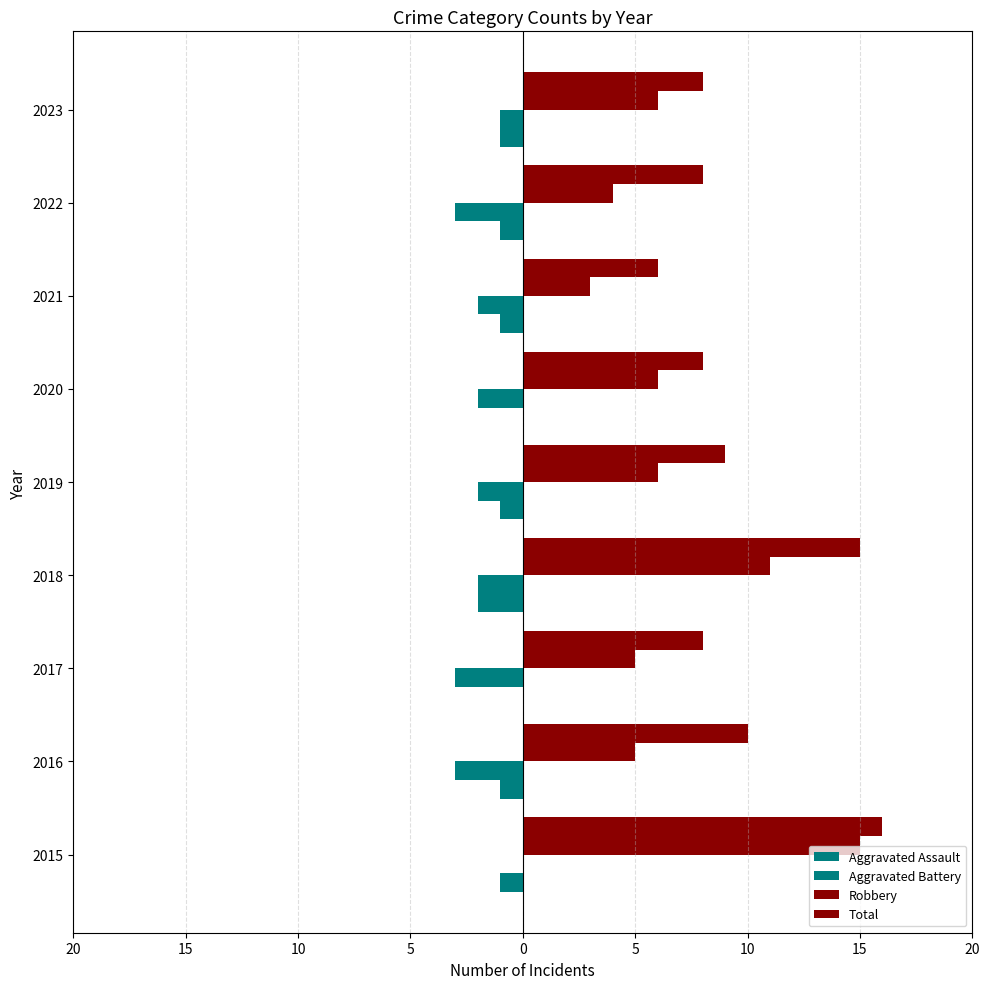

What is the minimum value for Aggravated Assault?

-2